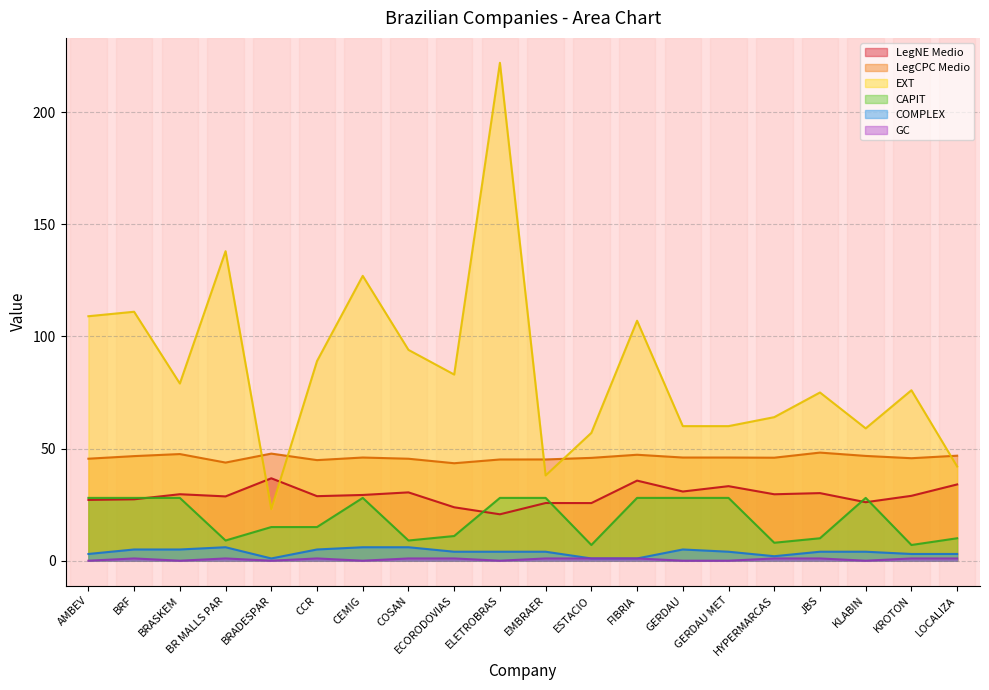

At which label does COMPLEX first exceed 4?

BRF